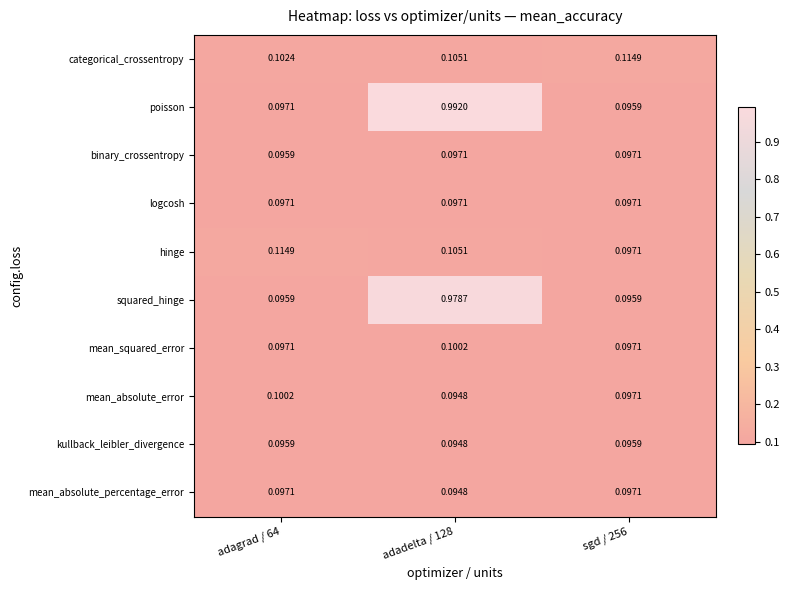

Is the value of hinge at sgd / 256 greater than the value of kullback_leibler_divergence at adagrad / 64?

Yes